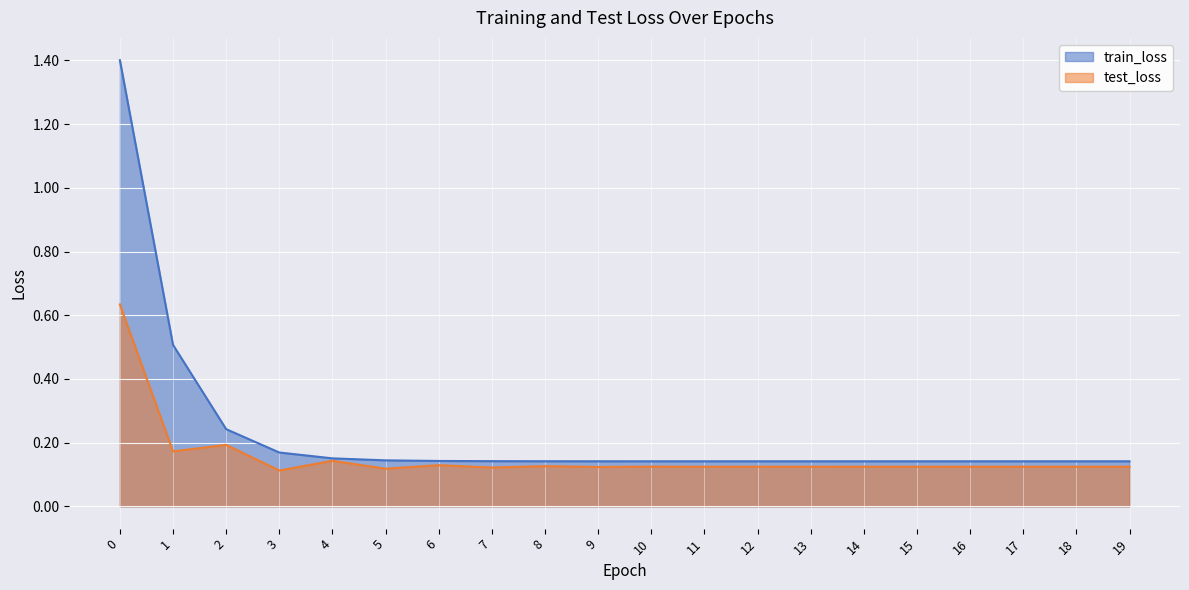

What is the minimum value shown in the chart?

0.1